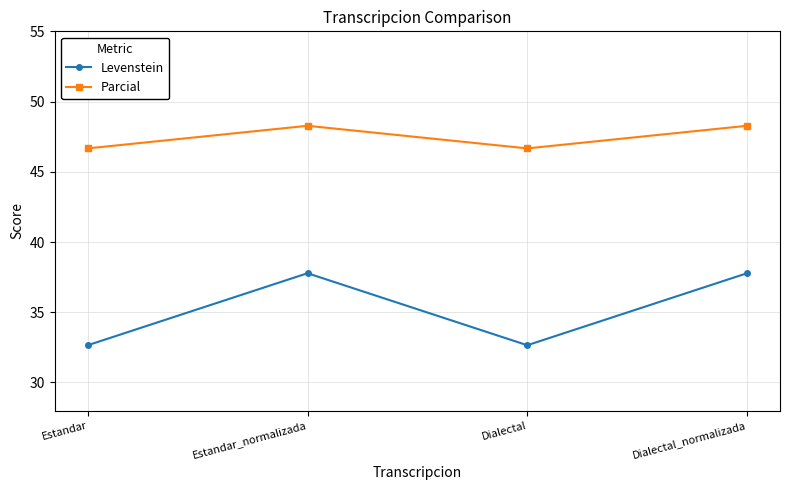

Read the Parcial value at Dialectal.

46.7